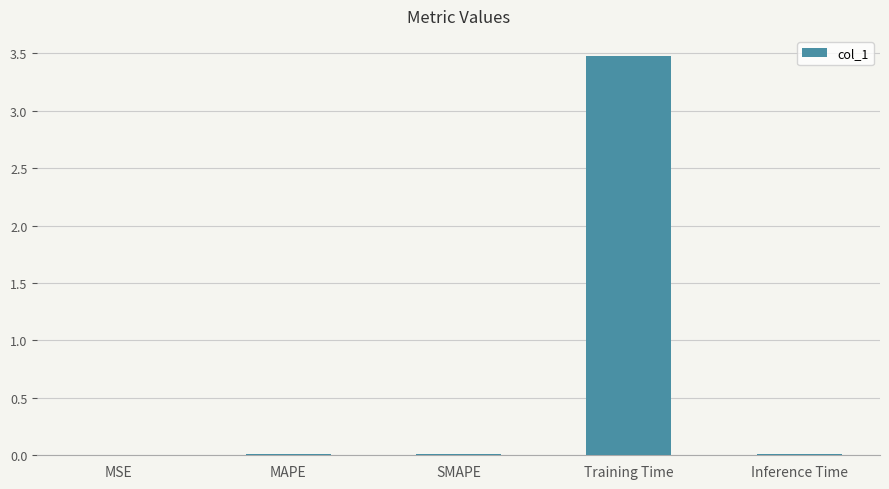

Which category has the highest value across all series?

Training Time